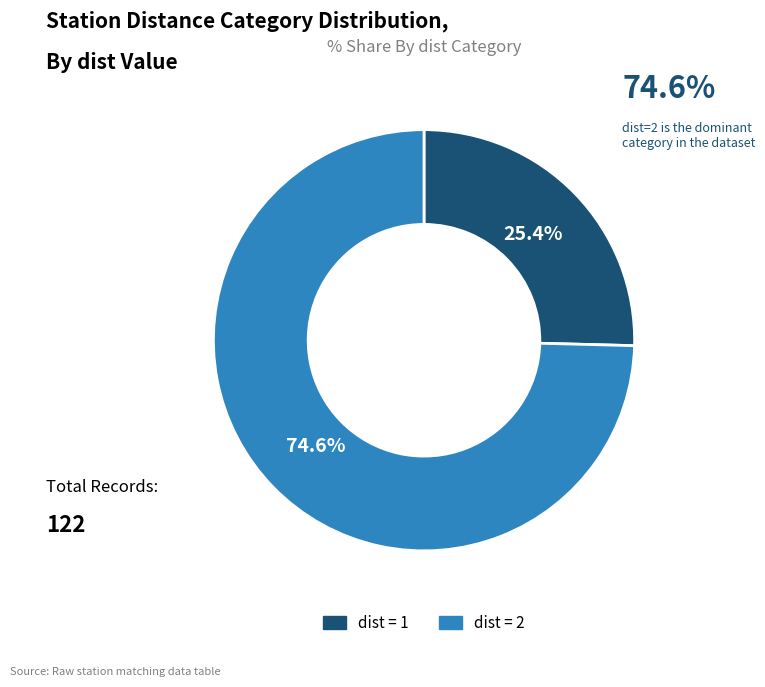

Is there a majority slice in this chart?

Yes